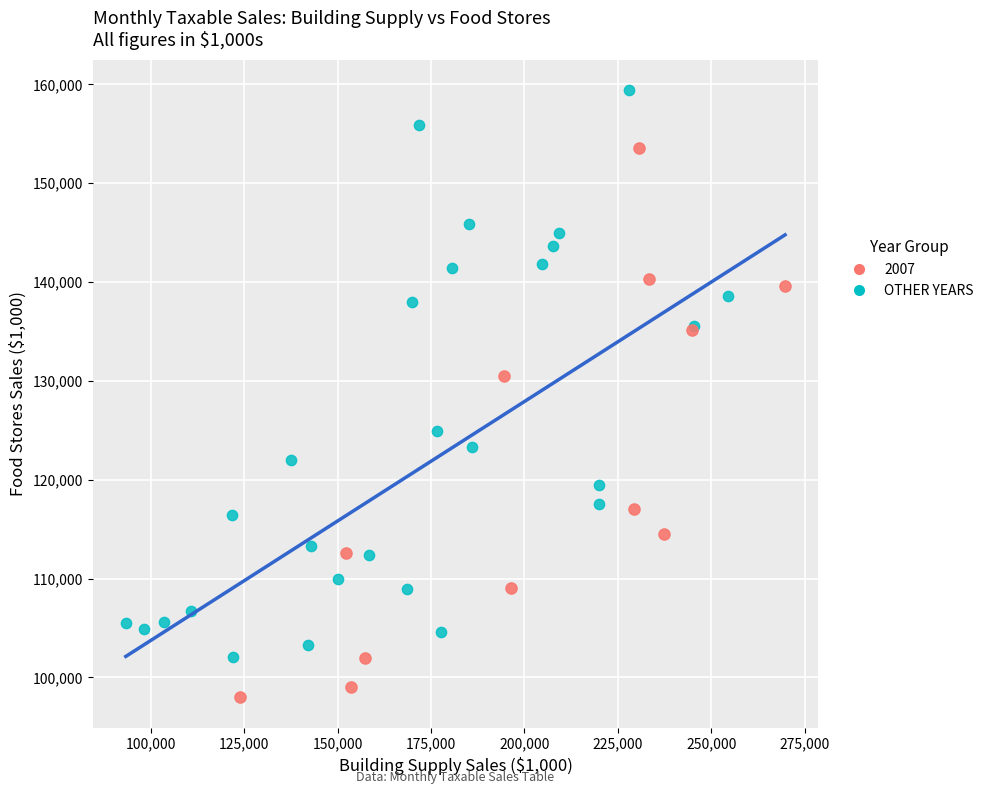

Which series reaches the maximum Y coordinate?

OTHER YEARS